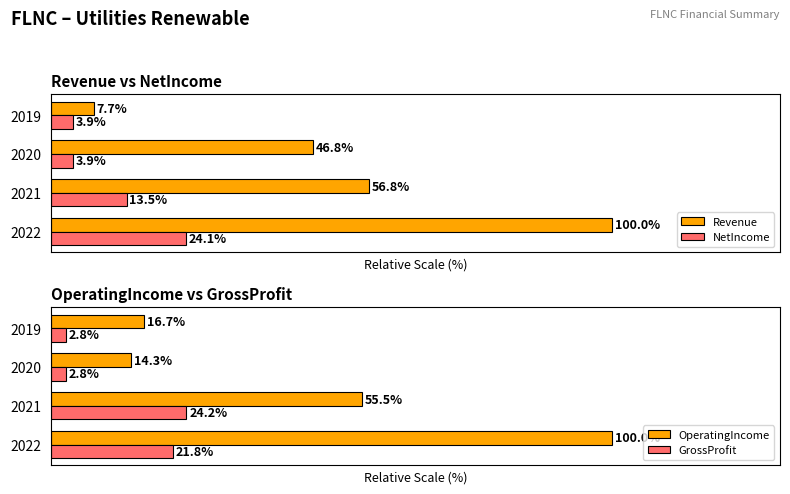

List the labels in order of Revenue value, smallest first.

2019, 2020, 2021, 2022